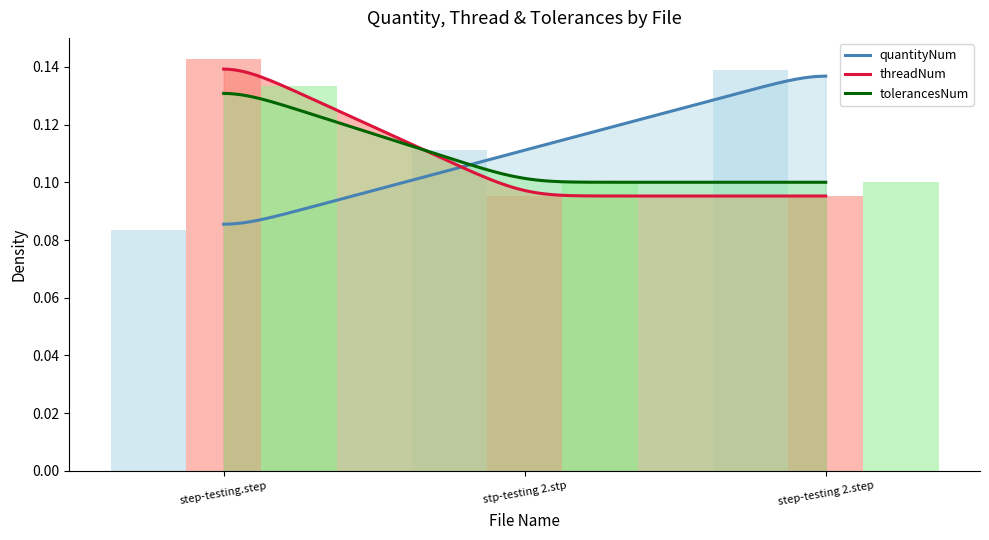

Between step-testing.step and step-testing 2.step, which series saw the biggest shift?

quantityNum